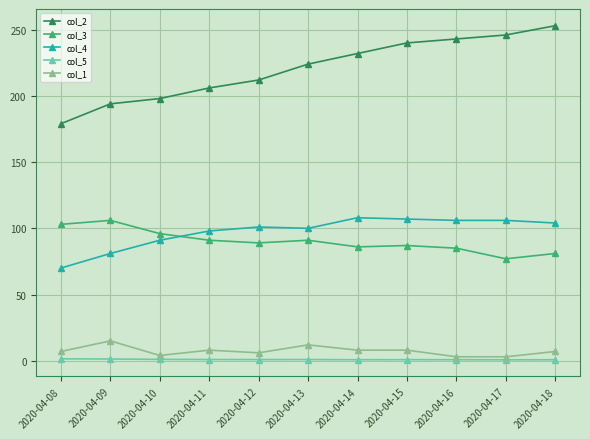

Which series has the largest range (max minus min)?

col_2